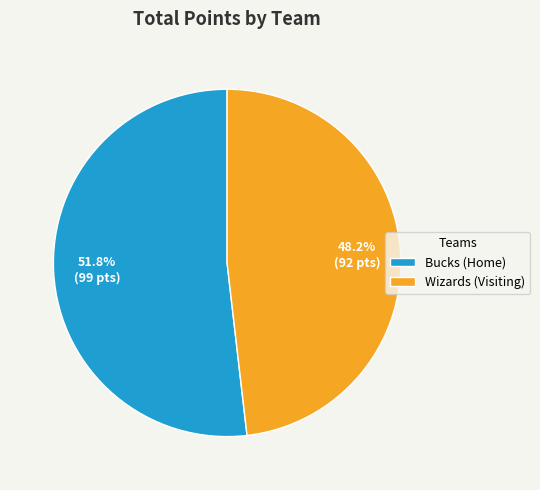

To the nearest percent, what is the difference between the largest and smallest slice percentages?

4%